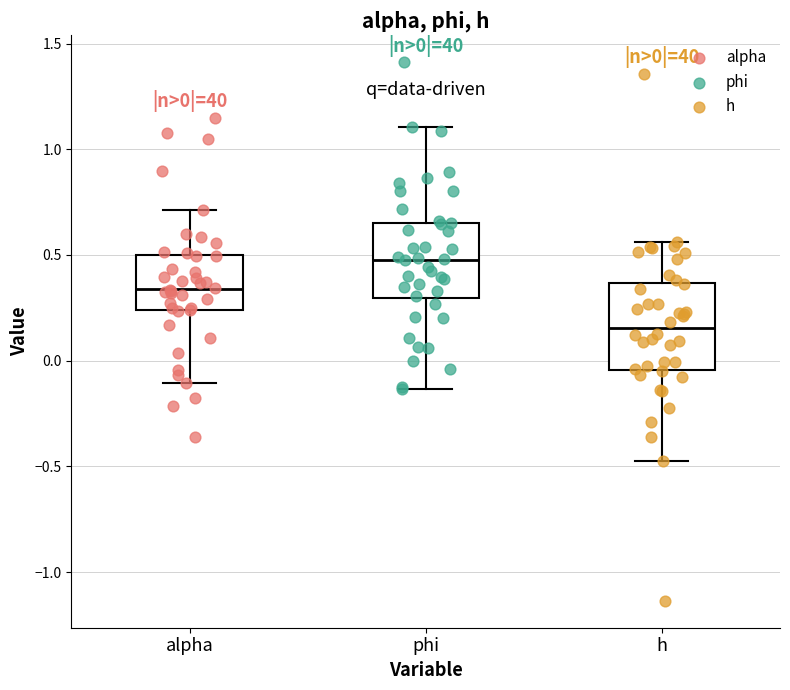

Comparing the boxes themselves (not the whiskers), which one is the tallest?

h